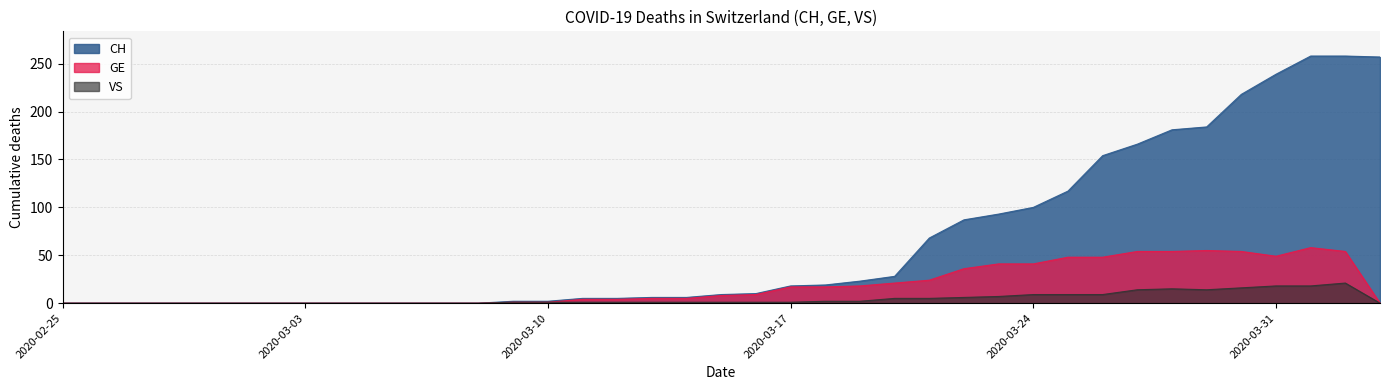

Reading left to right, transcribe all the data shown in this chart.

CH: 2020-02-25=0	2020-02-26=0	2020-02-27=0	2020-02-28=0	2020-02-29=0	2020-03-01=0	2020-03-02=0	2020-03-03=0	2020-03-04=0	2020-03-05=0	2020-03-06=0	2020-03-07=0	2020-03-08=0	2020-03-09=2	2020-03-10=2	2020-03-11=5	2020-03-12=5	2020-03-13=6	2020-03-14=6	2020-03-15=9	2020-03-16=10	2020-03-17=18	2020-03-18=19	2020-03-19=23	2020-03-20=28	2020-03-21=68	2020-03-22=87	2020-03-23=93	2020-03-24=100	2020-03-25=117	2020-03-26=154	2020-03-27=166	2020-03-28=181	2020-03-29=184	2020-03-30=218	2020-03-31=239	2020-04-01=258	2020-04-02=258	2020-04-03=257
GE: 2020-02-25=0	2020-02-26=0	2020-02-27=0	2020-02-28=0	2020-02-29=0	2020-03-01=0	2020-03-02=0	2020-03-03=0	2020-03-04=0	2020-03-05=0	2020-03-06=0	2020-03-07=0	2020-03-08=0	2020-03-09=1	2020-03-10=1	2020-03-11=4	2020-03-12=4	2020-03-13=5	2020-03-14=5	2020-03-15=8	2020-03-16=9	2020-03-17=17	2020-03-18=17	2020-03-19=18	2020-03-20=21	2020-03-21=24	2020-03-22=36	2020-03-23=41	2020-03-24=41	2020-03-25=48	2020-03-26=48	2020-03-27=54	2020-03-28=54	2020-03-29=55	2020-03-30=54	2020-03-31=49	2020-04-01=58	2020-04-02=54	2020-04-03=0
VS: 2020-02-25=0	2020-02-26=0	2020-02-27=0	2020-02-28=0	2020-02-29=0	2020-03-01=0	2020-03-02=0	2020-03-03=0	2020-03-04=0	2020-03-05=0	2020-03-06=0	2020-03-07=0	2020-03-08=0	2020-03-09=1	2020-03-10=1	2020-03-11=1	2020-03-12=1	2020-03-13=1	2020-03-14=1	2020-03-15=1	2020-03-16=1	2020-03-17=1	2020-03-18=2	2020-03-19=2	2020-03-20=5	2020-03-21=5	2020-03-22=6	2020-03-23=7	2020-03-24=9	2020-03-25=9	2020-03-26=9	2020-03-27=14	2020-03-28=15	2020-03-29=14	2020-03-30=16	2020-03-31=18	2020-04-01=18	2020-04-02=21	2020-04-03=0